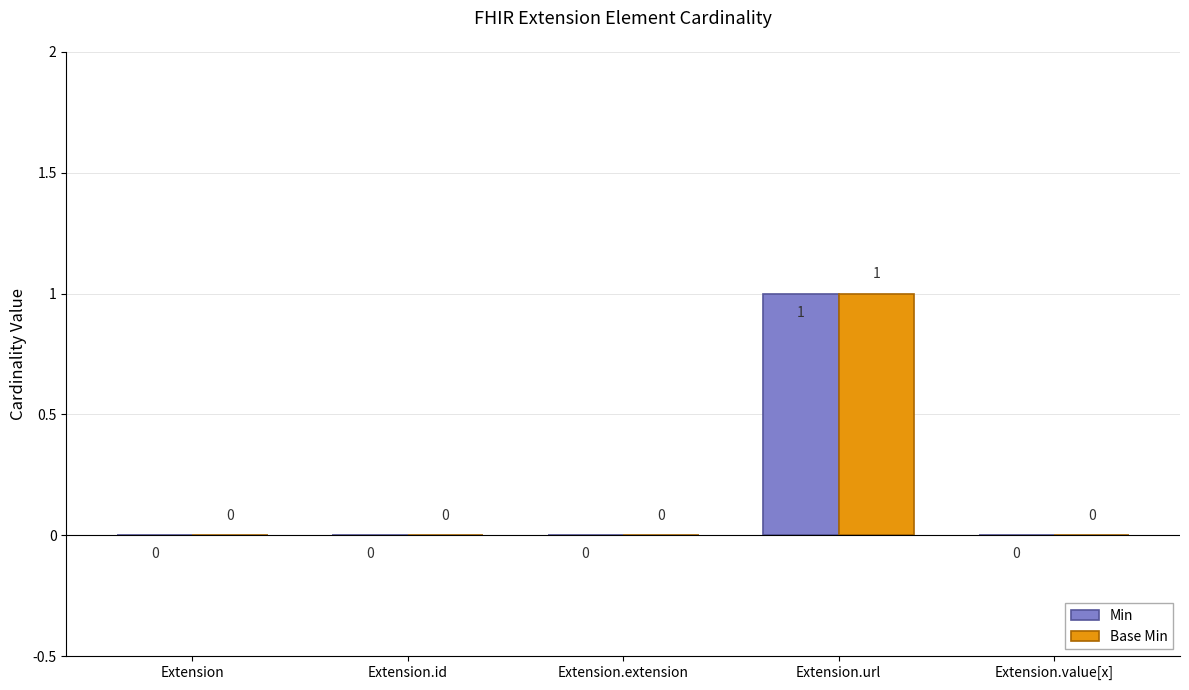

Does the chart contain stacked bars?

No